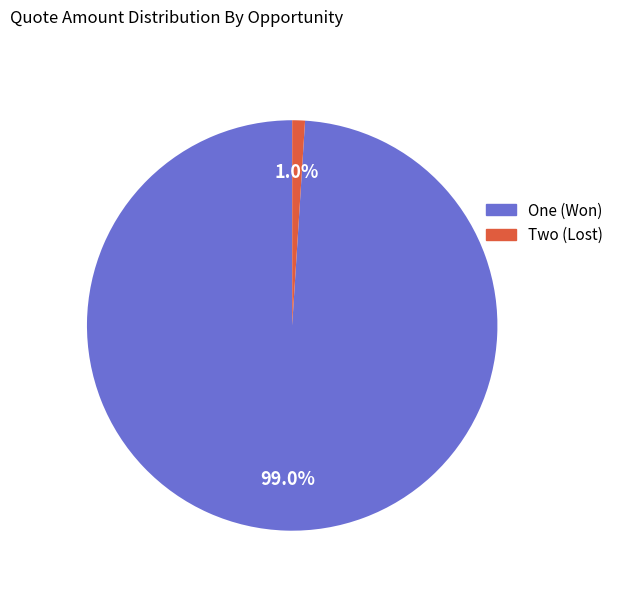

How many segments does this pie chart have?

2